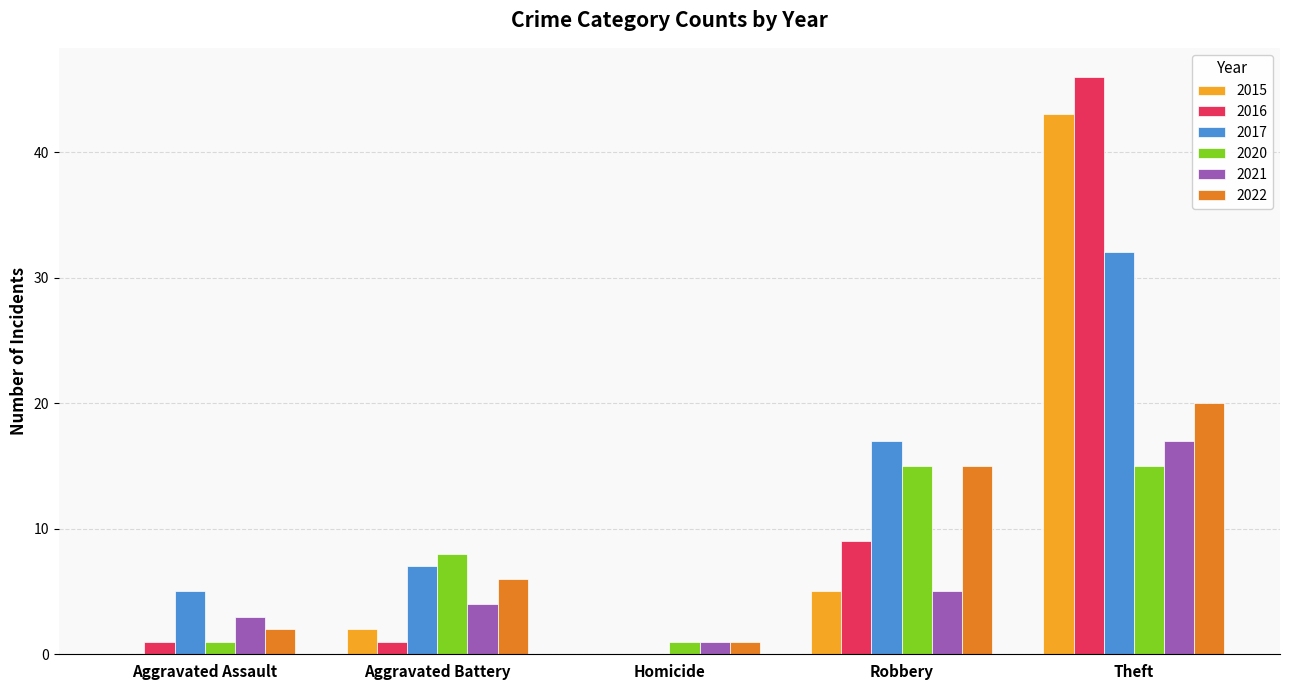

Is it true that 2015 equals 25 at Theft?

False